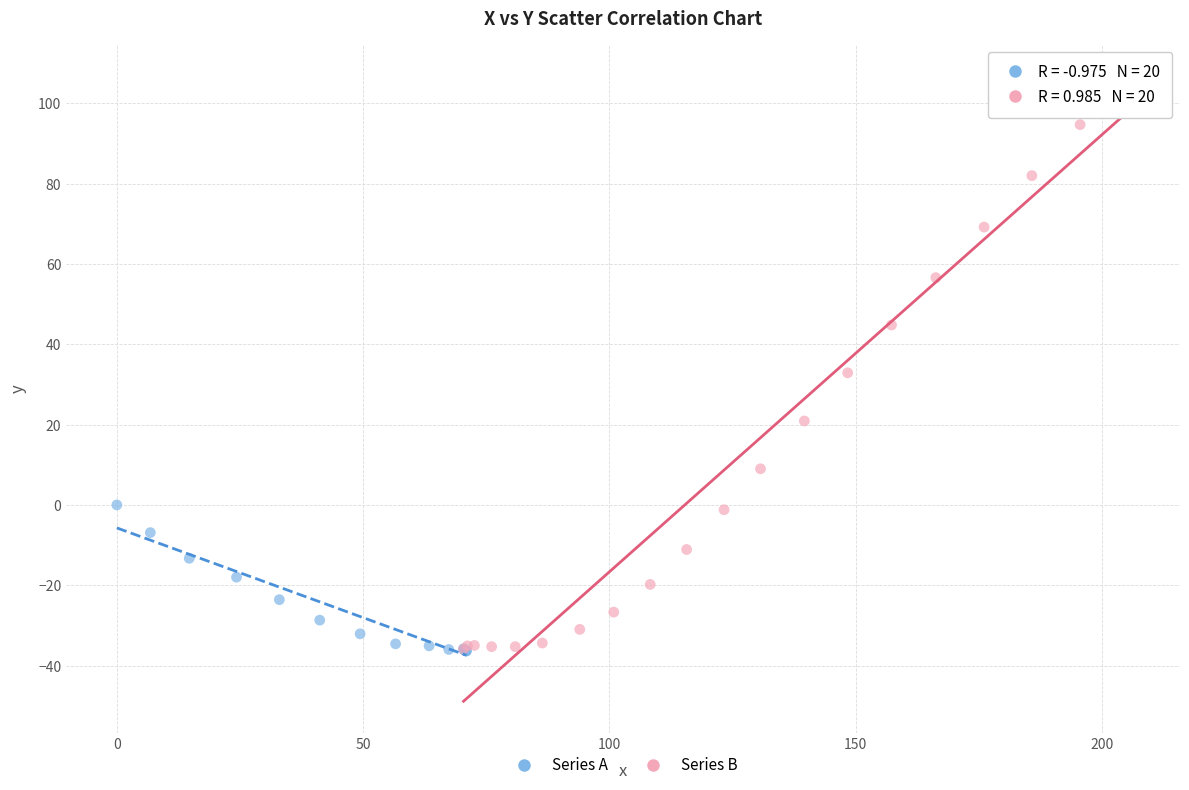

Which series has the widest spread of Y values?

Series B